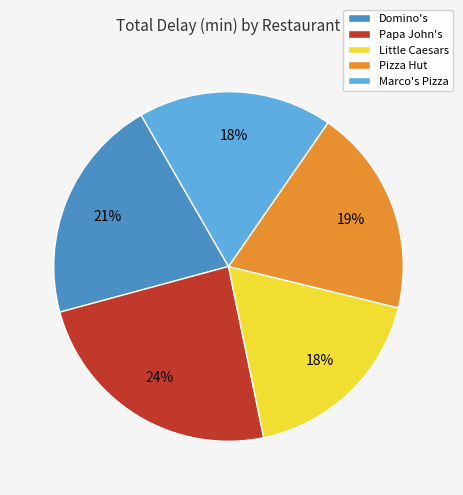

How many segments does this pie chart have?

5